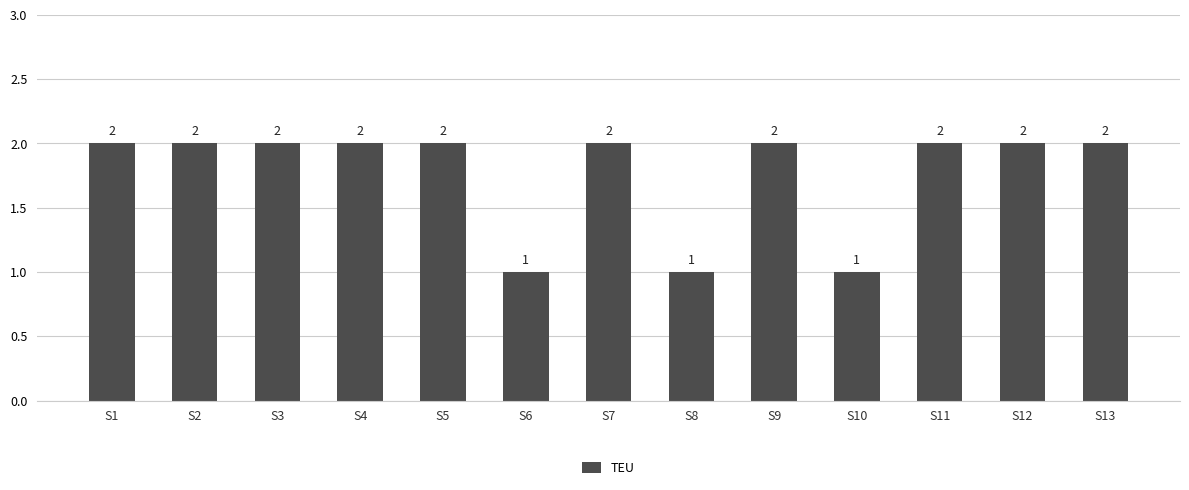

What is the value of the 11th bar from the left?

2